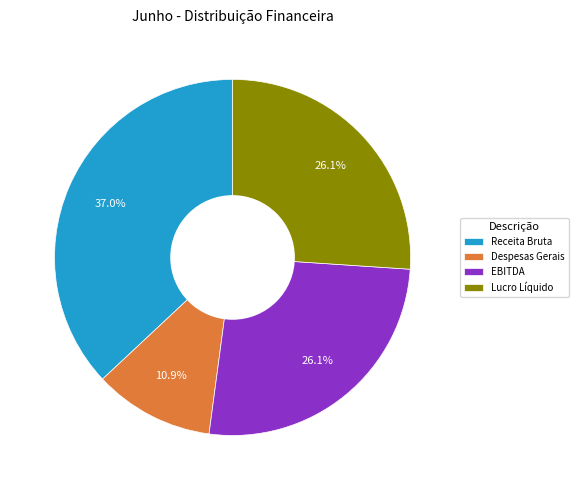

Does any single category account for the majority?

No